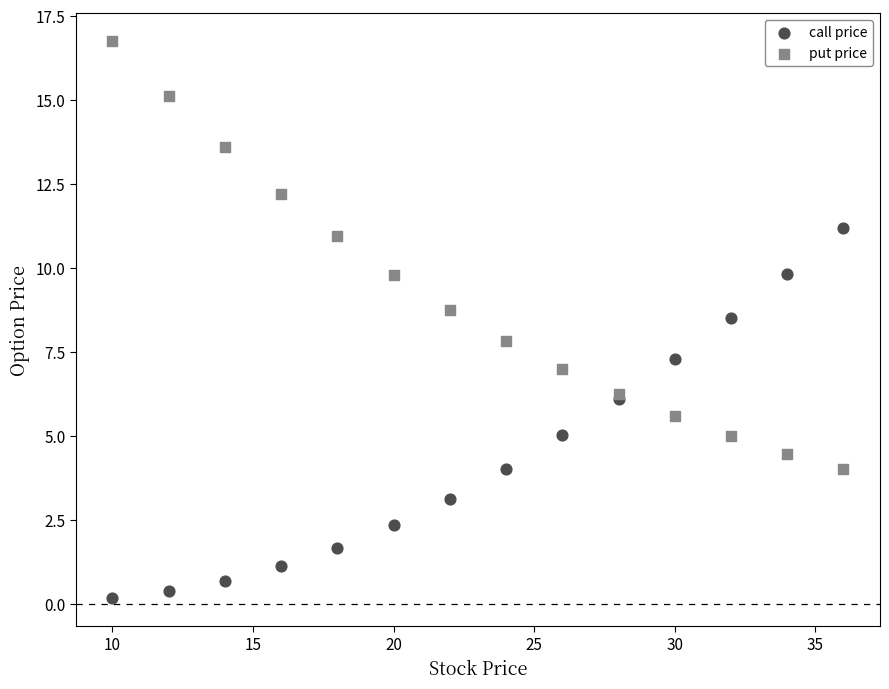

Which series reaches the minimum Y coordinate?

call price